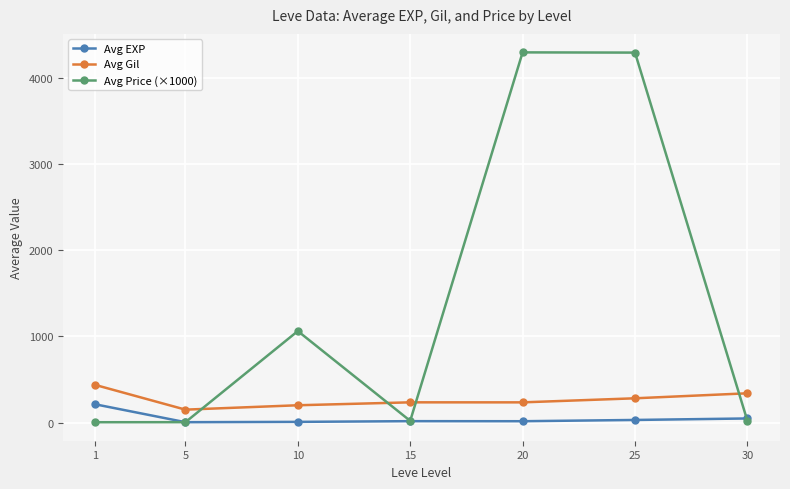

What are all the series names shown in the legend?

Avg EXP, Avg Gil, Avg Price (×1000)